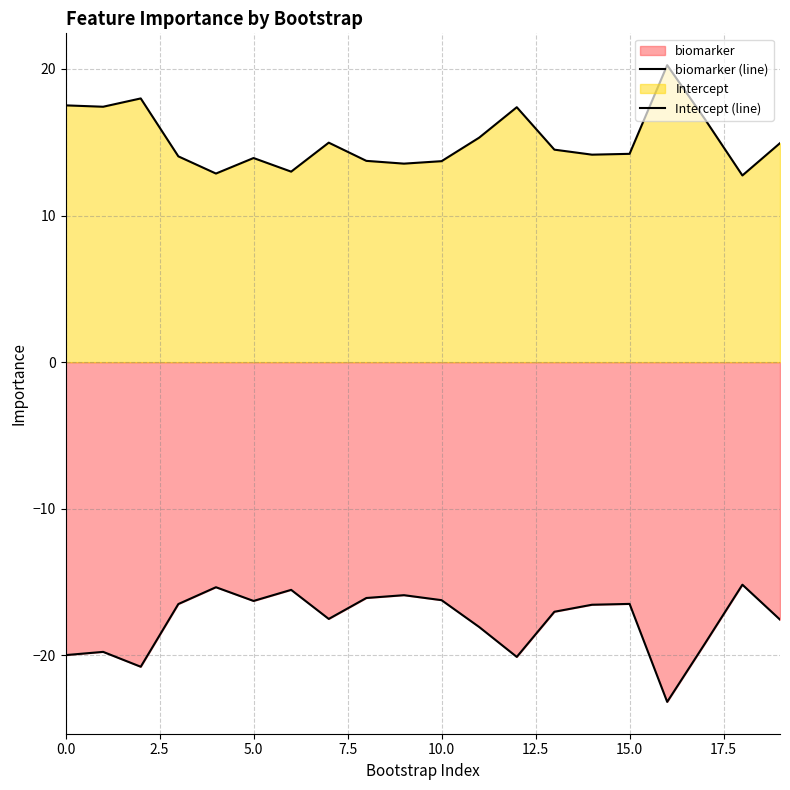

Which series has the largest total across all categories?

Intercept (line)